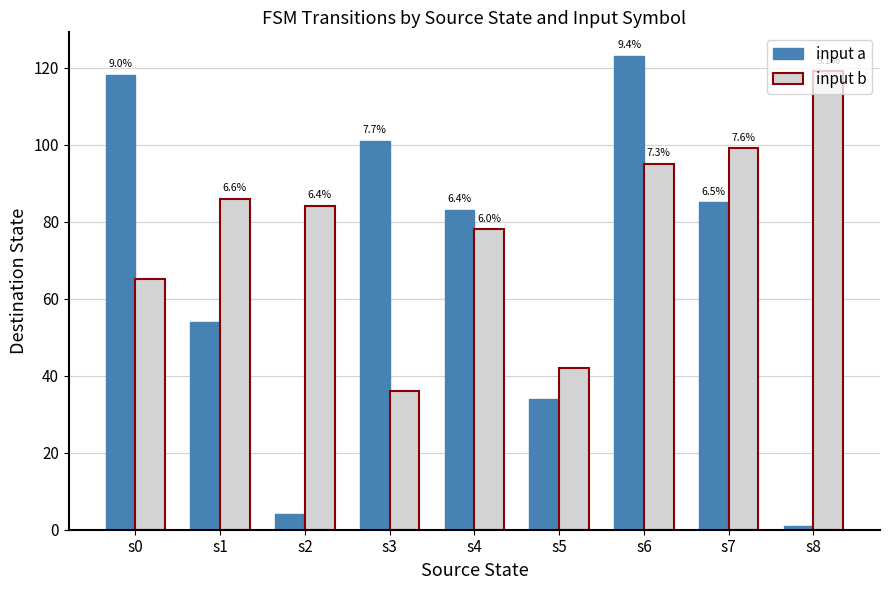

What is the value of the input a bar at the 8th from the left?

85